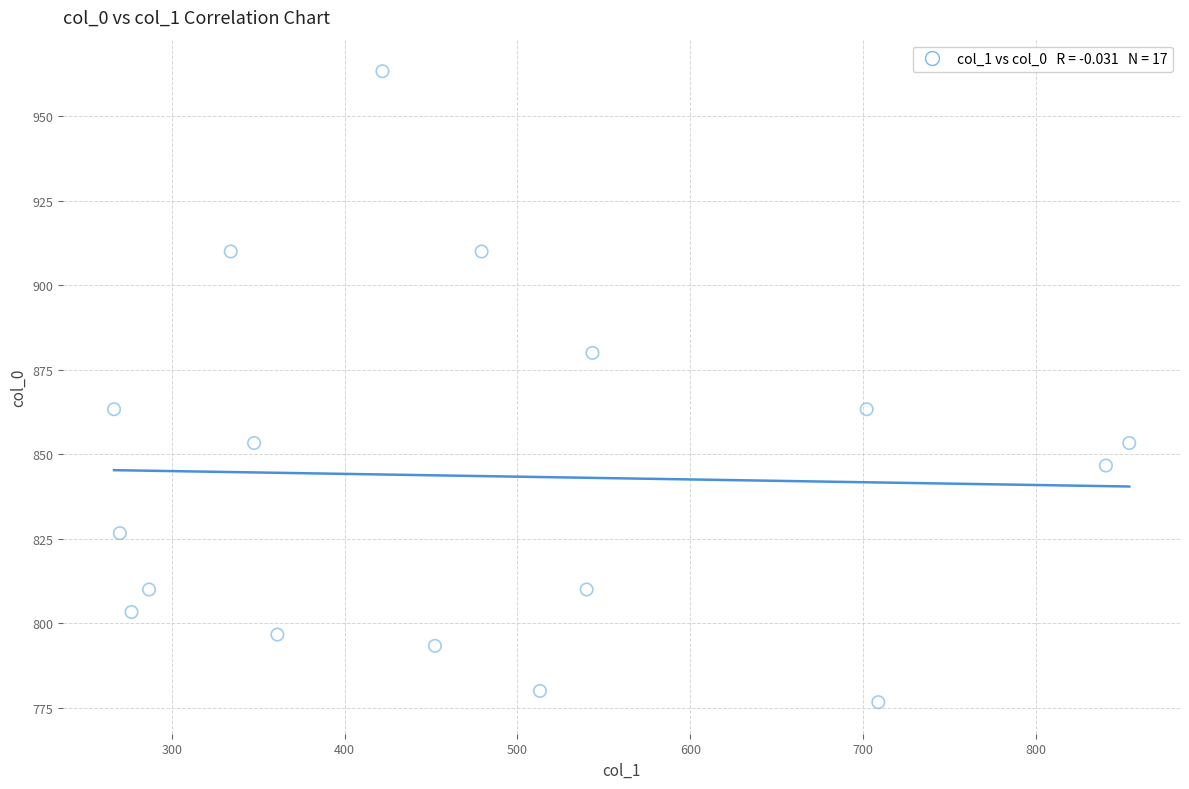

What is the range of X values (max minus min)?

587.2